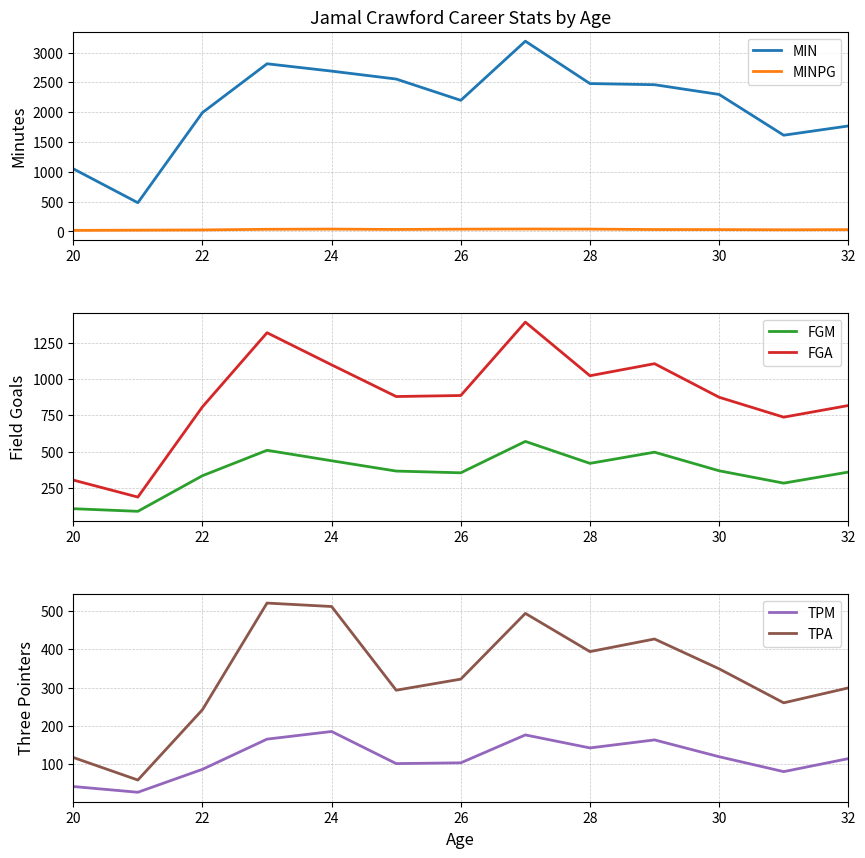

How many lines are shown in the chart?

6